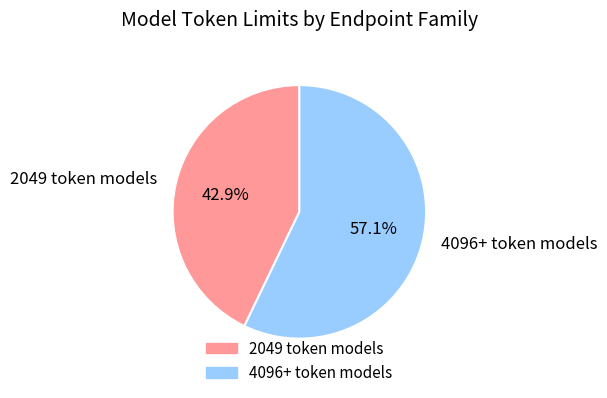

Is there any slice that represents more than half of the pie?

Yes